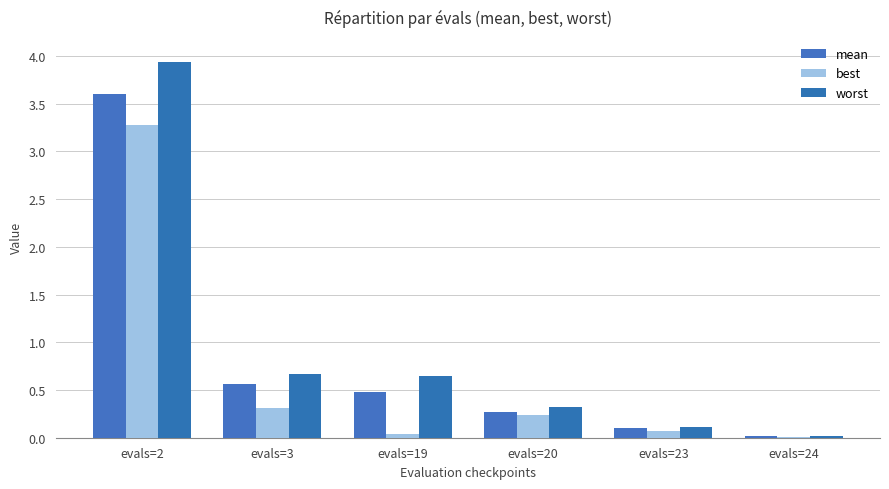

Between evals=19 and evals=20, which series saw the biggest shift?

worst